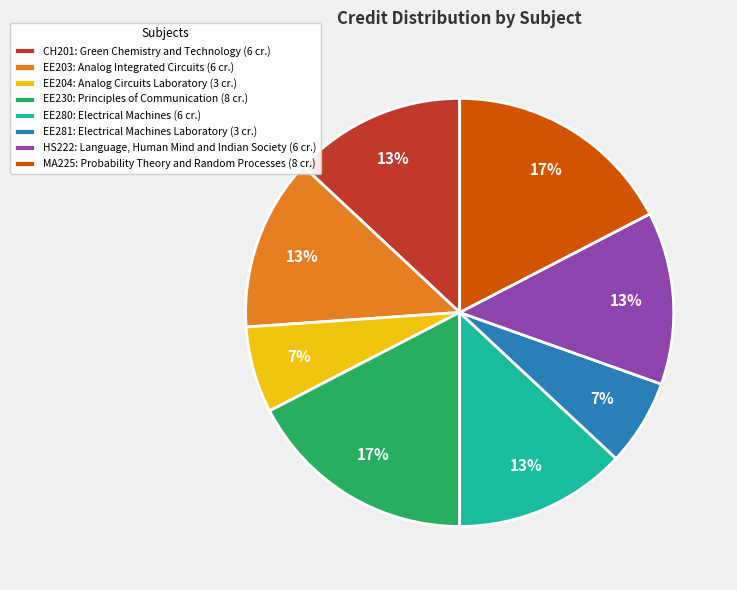

The EE281: Electrical Machines Laboratory (3 cr.) slice represents 19% of the pie. True or false?

False